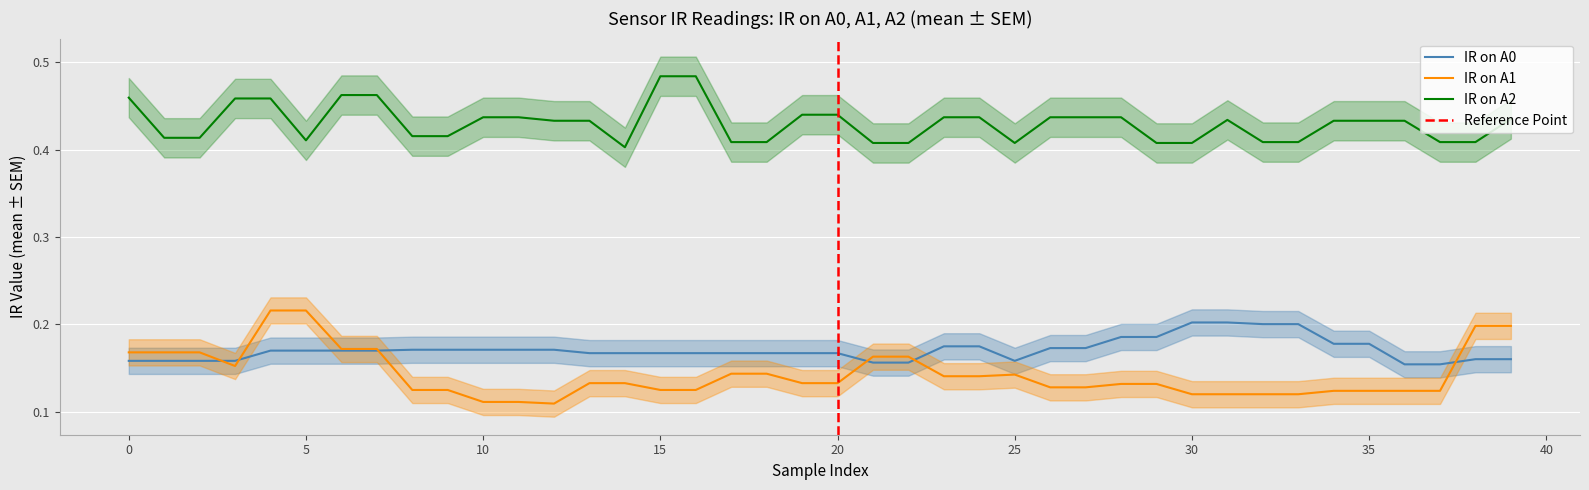

True or false: IR_A0 has a value of 0.2 at 18.

True